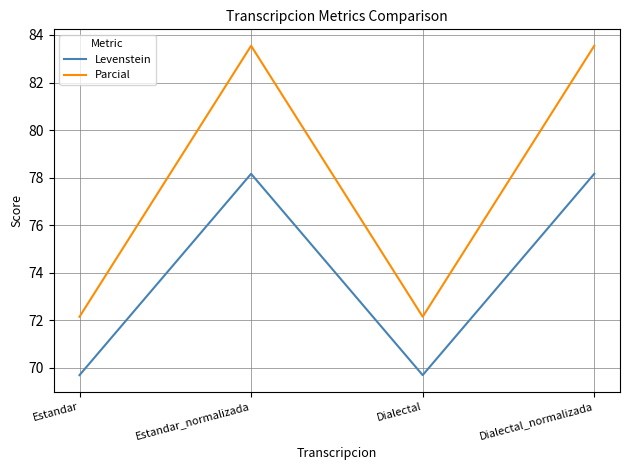

True or false: Levenstein has more than 2 points higher than both neighbors.

False